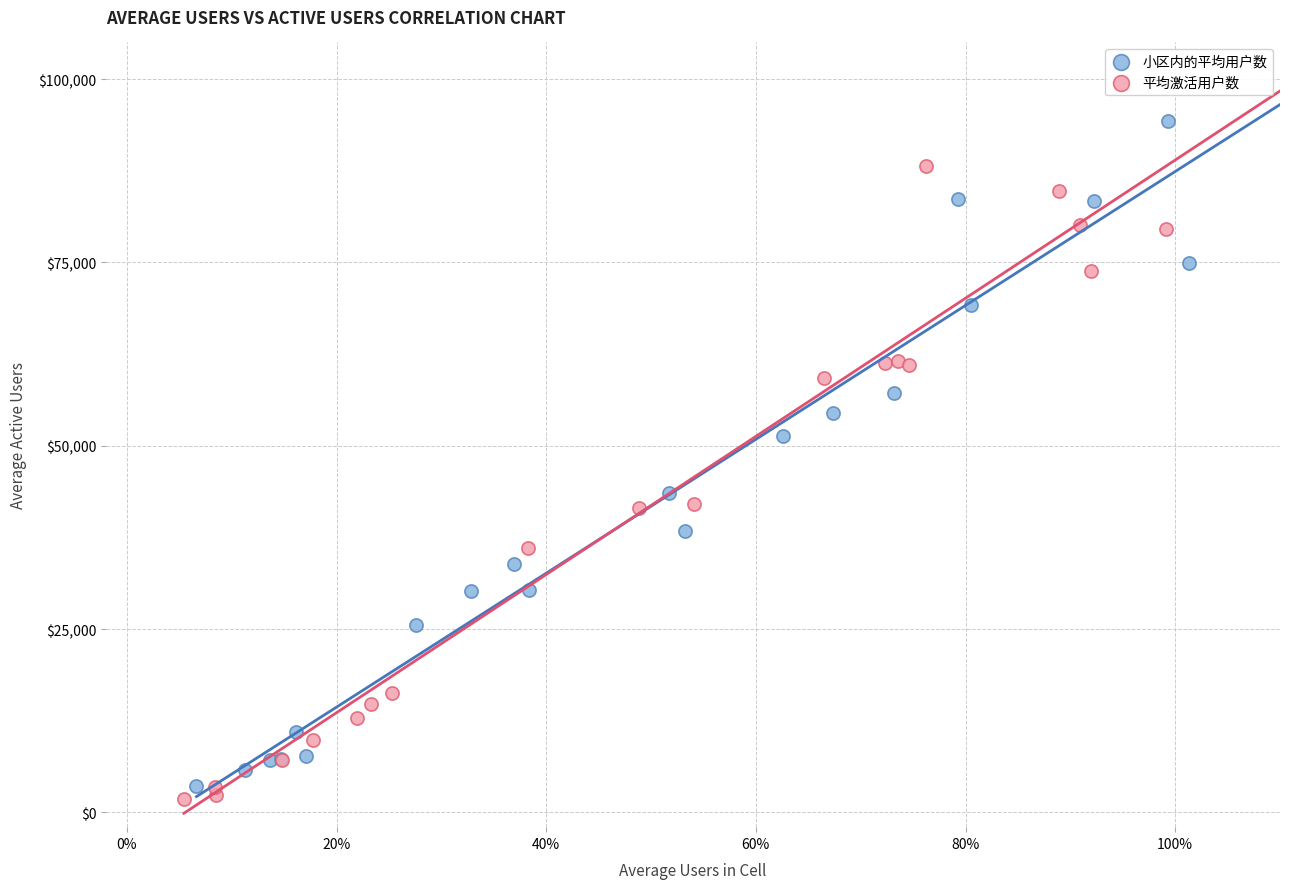

Which series has the largest Y range (max minus min)?

小区内的平均用户数